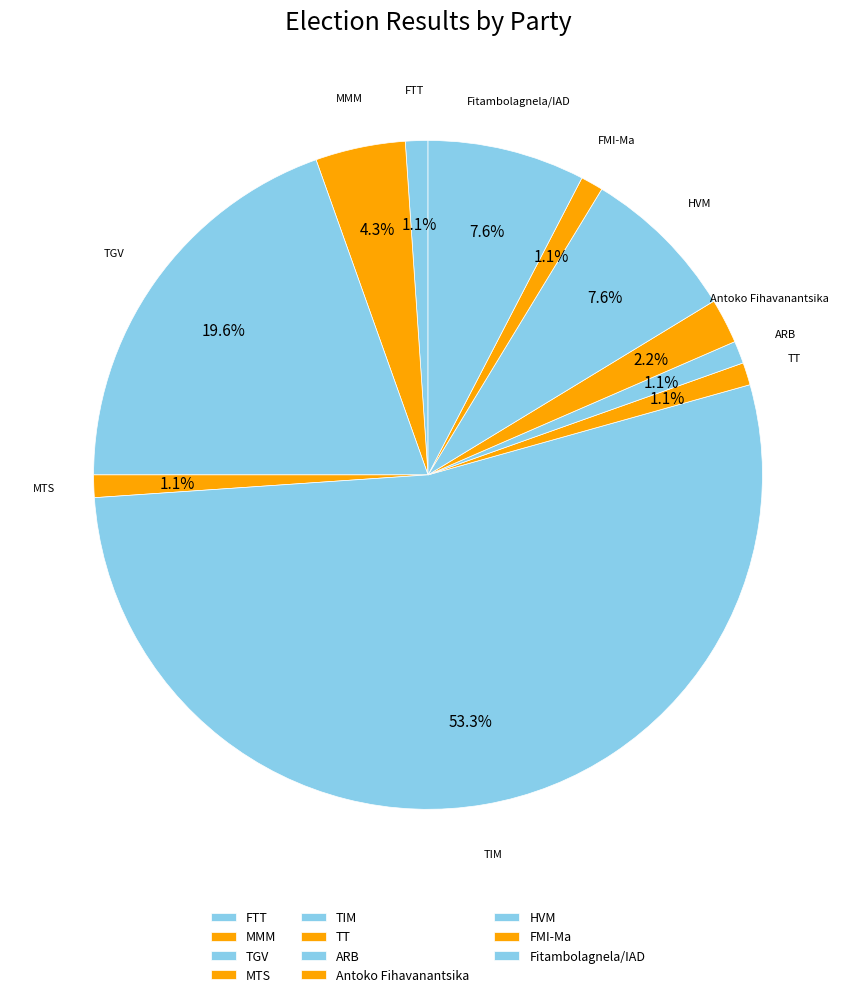

The TT slice represents 1% of the pie. True or false?

True